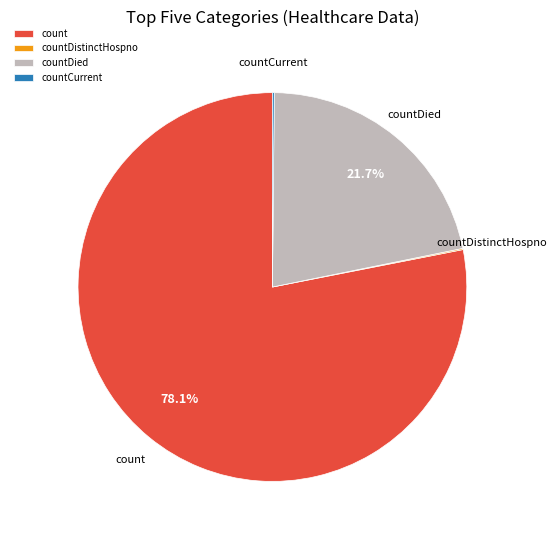

Which category has the biggest portion of the pie?

count